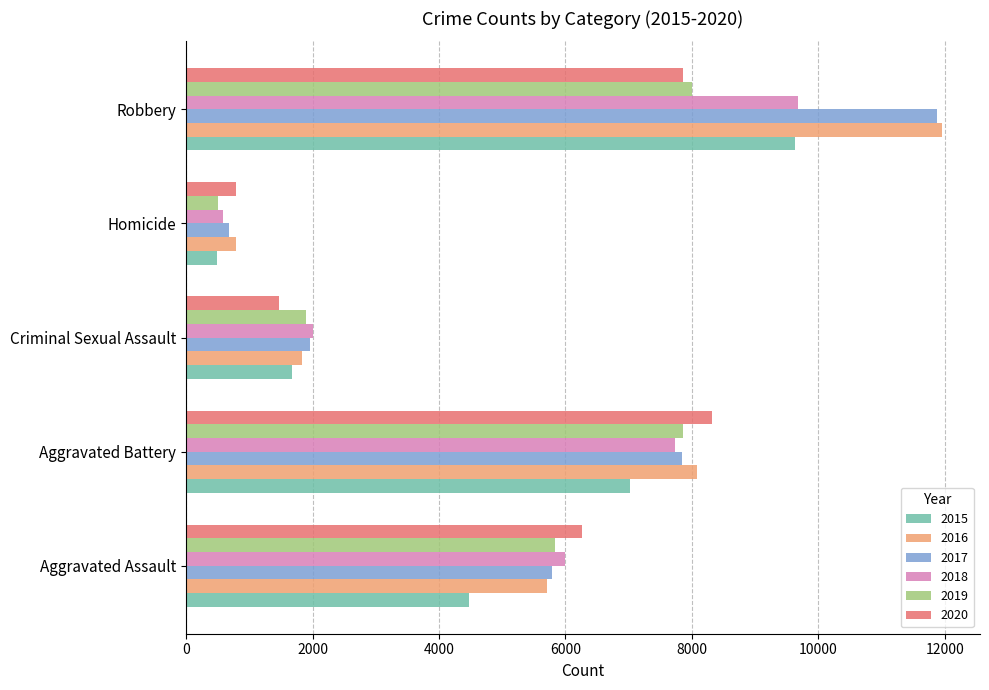

What is the total value across all series at Homicide?

3828